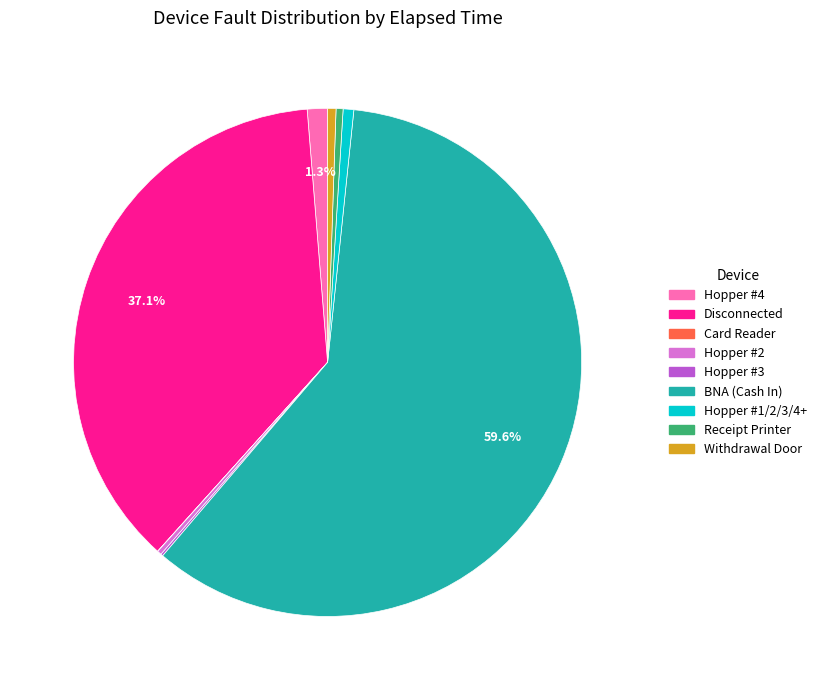

Does any single category account for the majority?

Yes